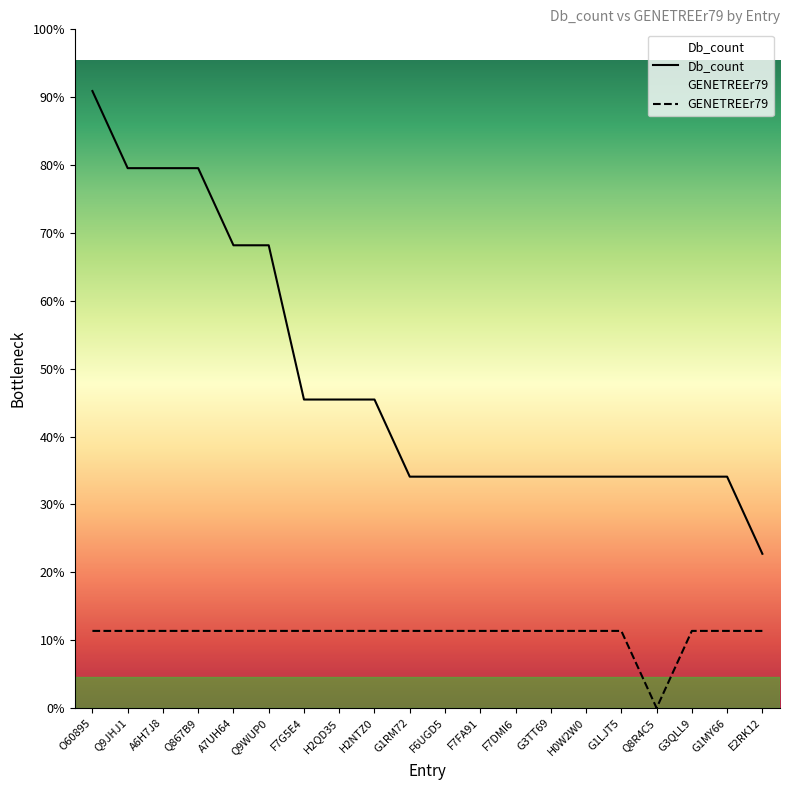

What is the difference between the maximum and minimum values in the Db_count series?

6